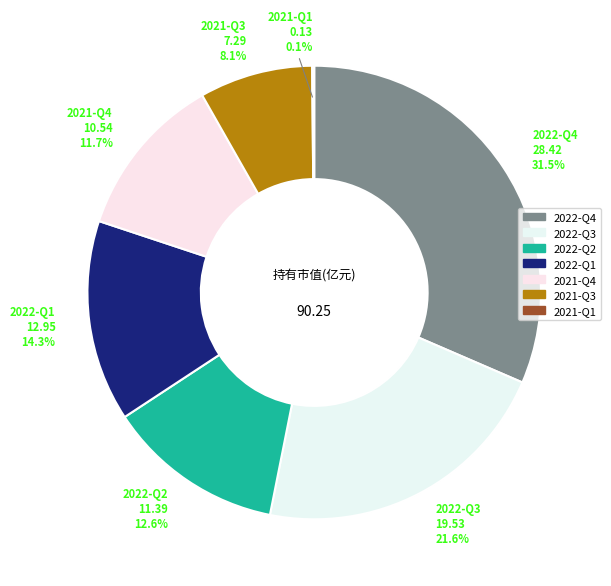

What is the ratio of the value at 2022-Q4 to the value at 2022-Q2?

2.5